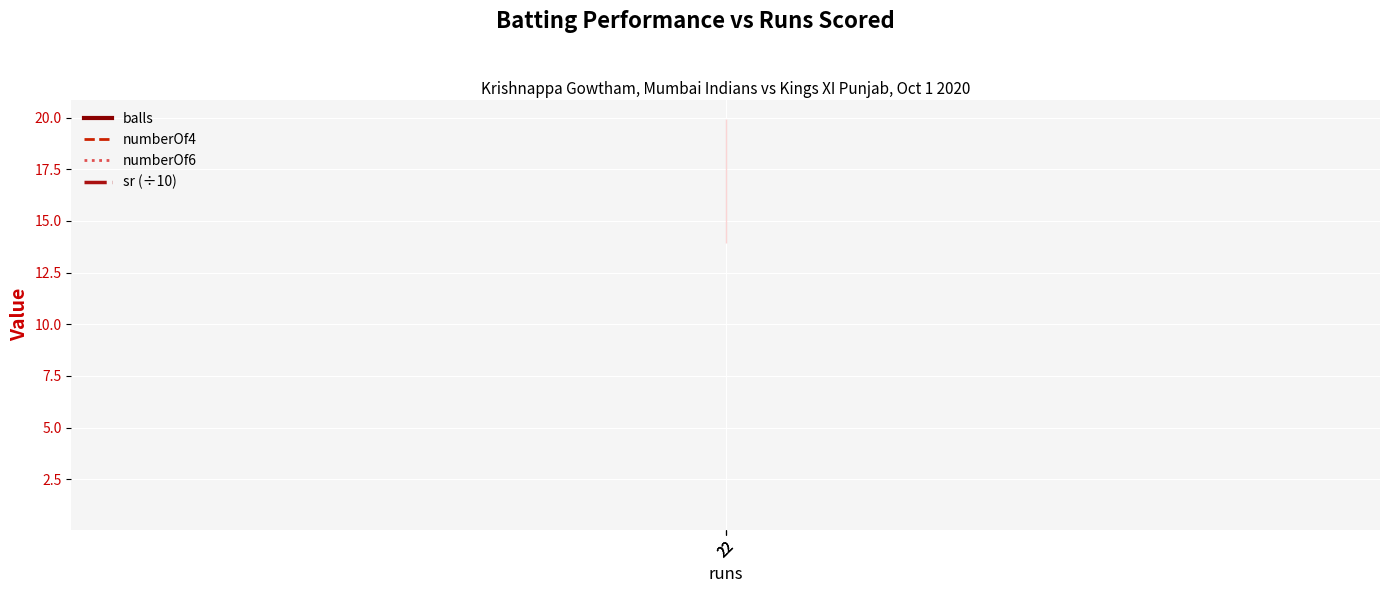

What is the sum of the sr (÷10) values at 22 and 22?

33.8